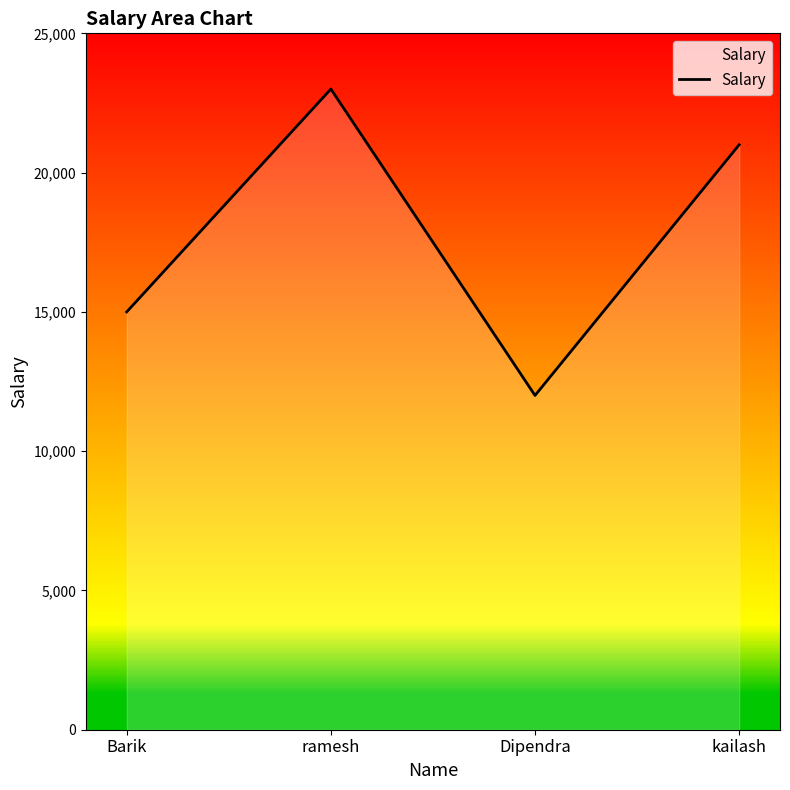

At which category does the chart reach its peak across all series?

ramesh